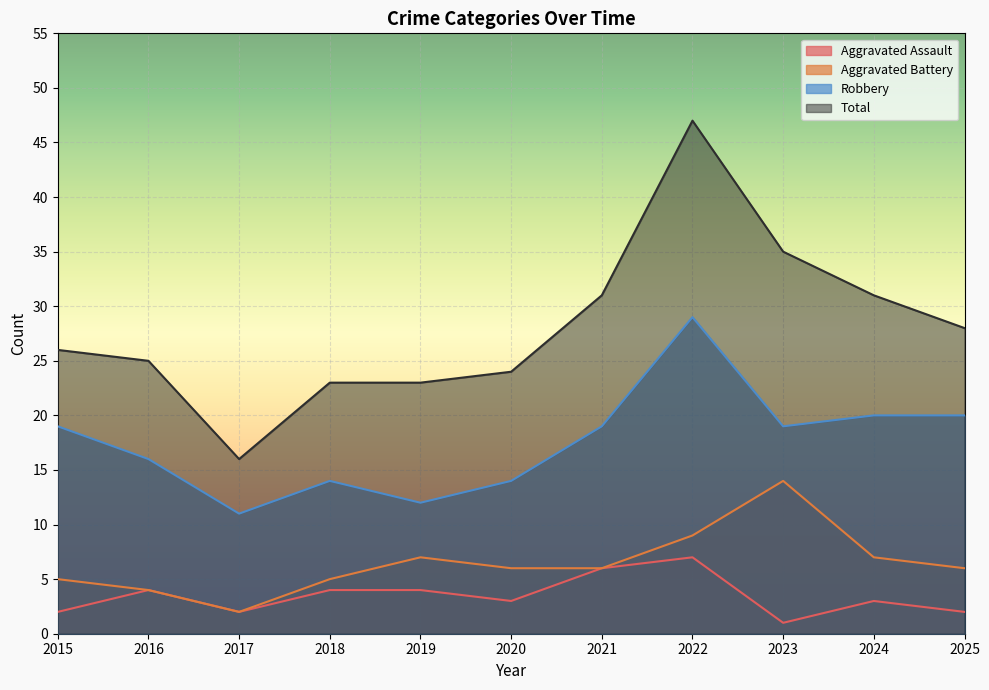

List the series in order of their peak value, lowest first.

Aggravated Assault, Aggravated Battery, Robbery, Total